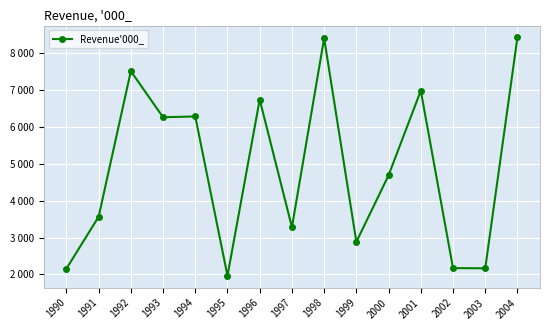

Is it true that the value at 2000 is 4686?

True